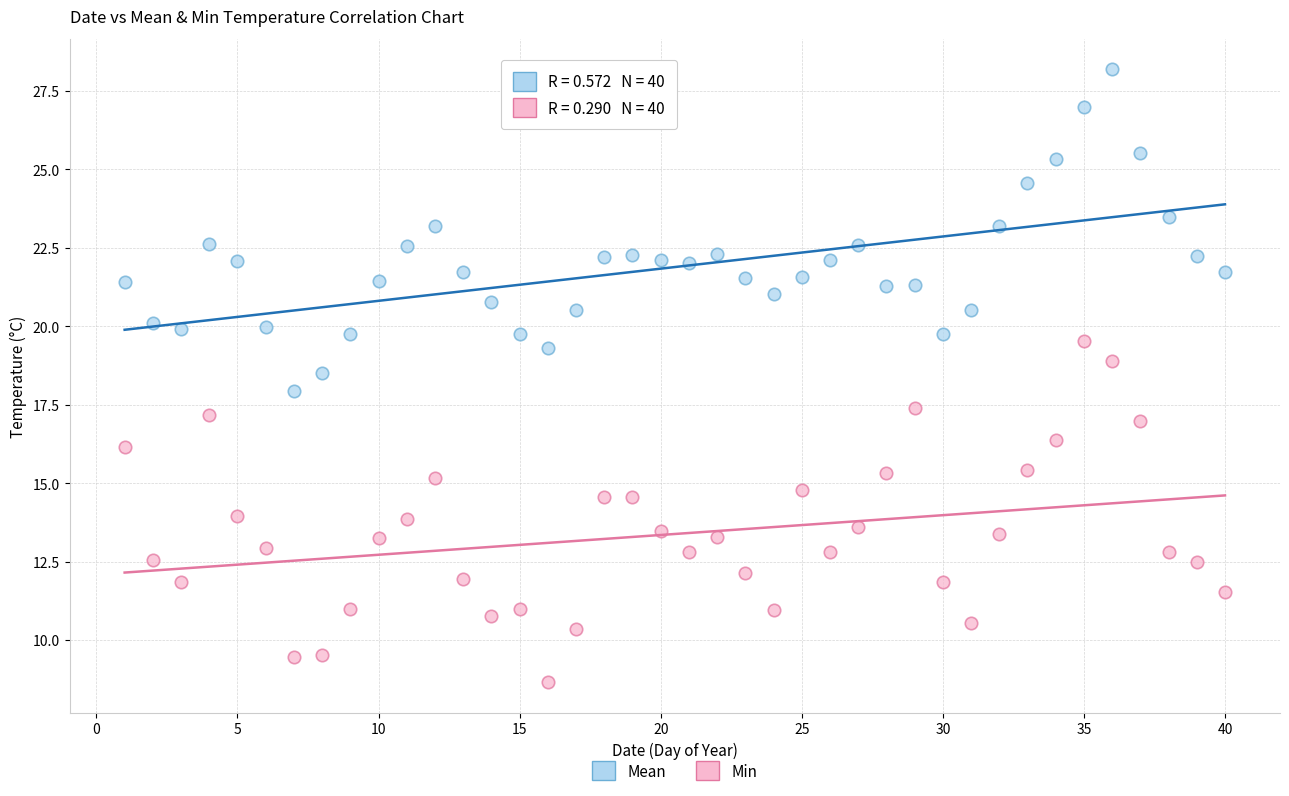

What are all the series names shown in the legend?

Mean, Min